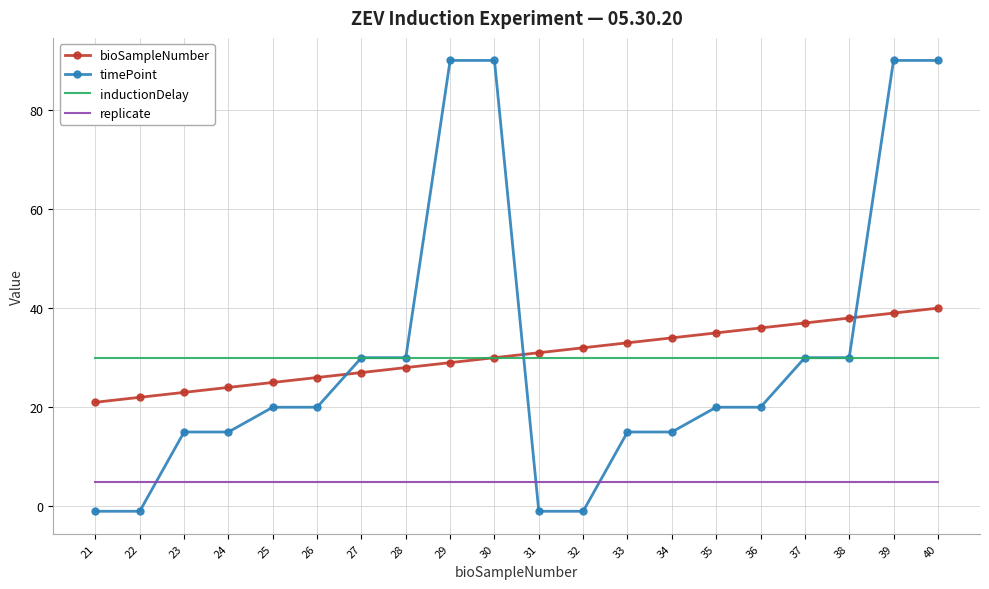

What is the smallest value displayed?

-1